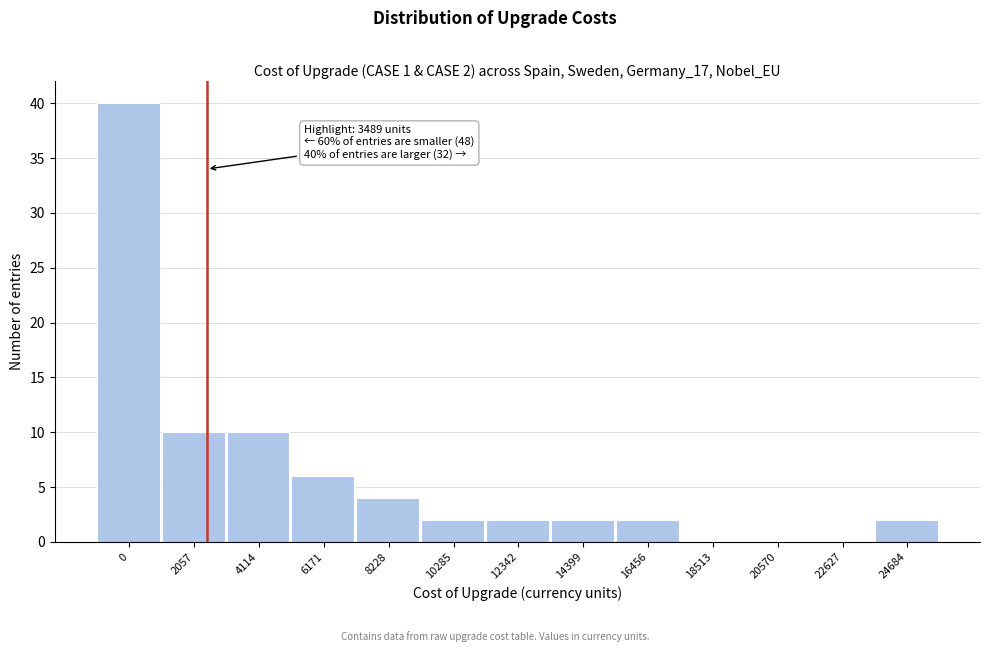

Reading left to right, list all the values displayed in this chart.

0=40	2057=10	4114=10	6171=6	8228=4	10285=2	12342=2	14399=2	16456=2	18513=0	20570=0	22627=0	24684=2